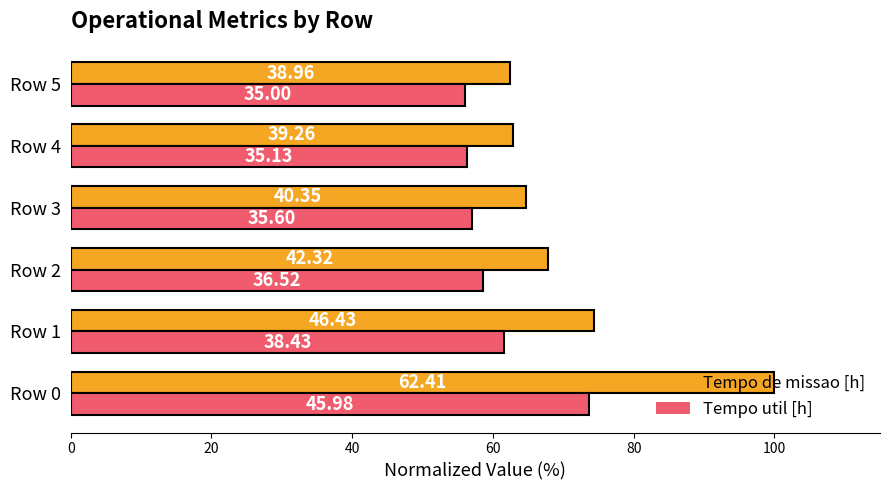

At how many categories does at least one series exceed 68?

2